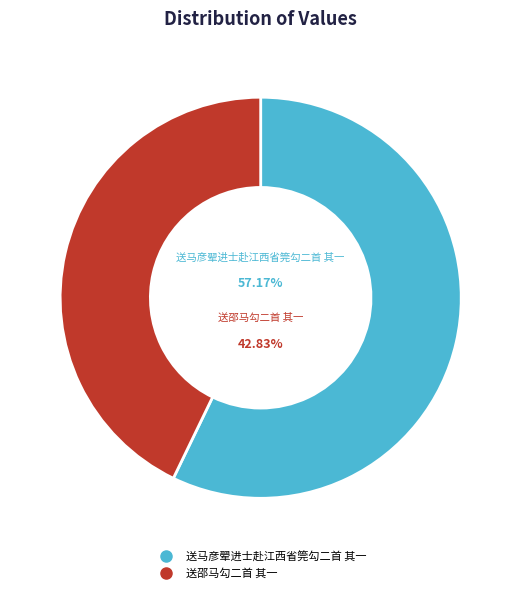

Is 送邵马勾二首 其一 the majority of the pie?

No